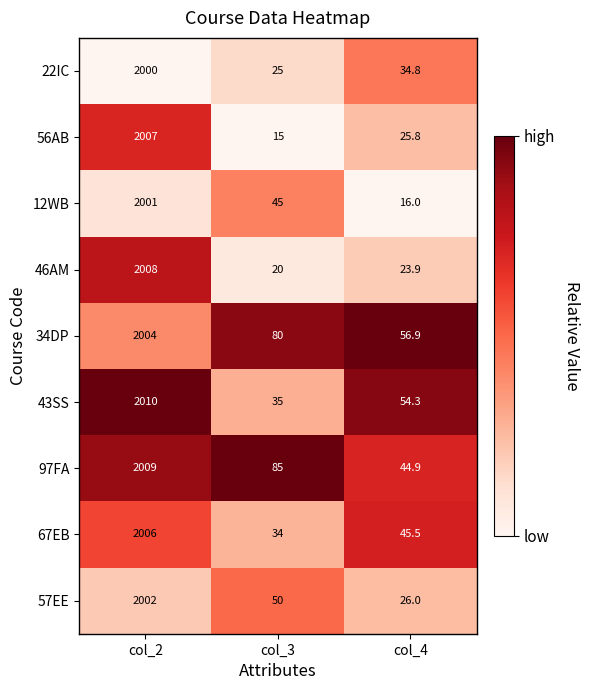

What is the difference between the highest and lowest values at col_2?

10.0